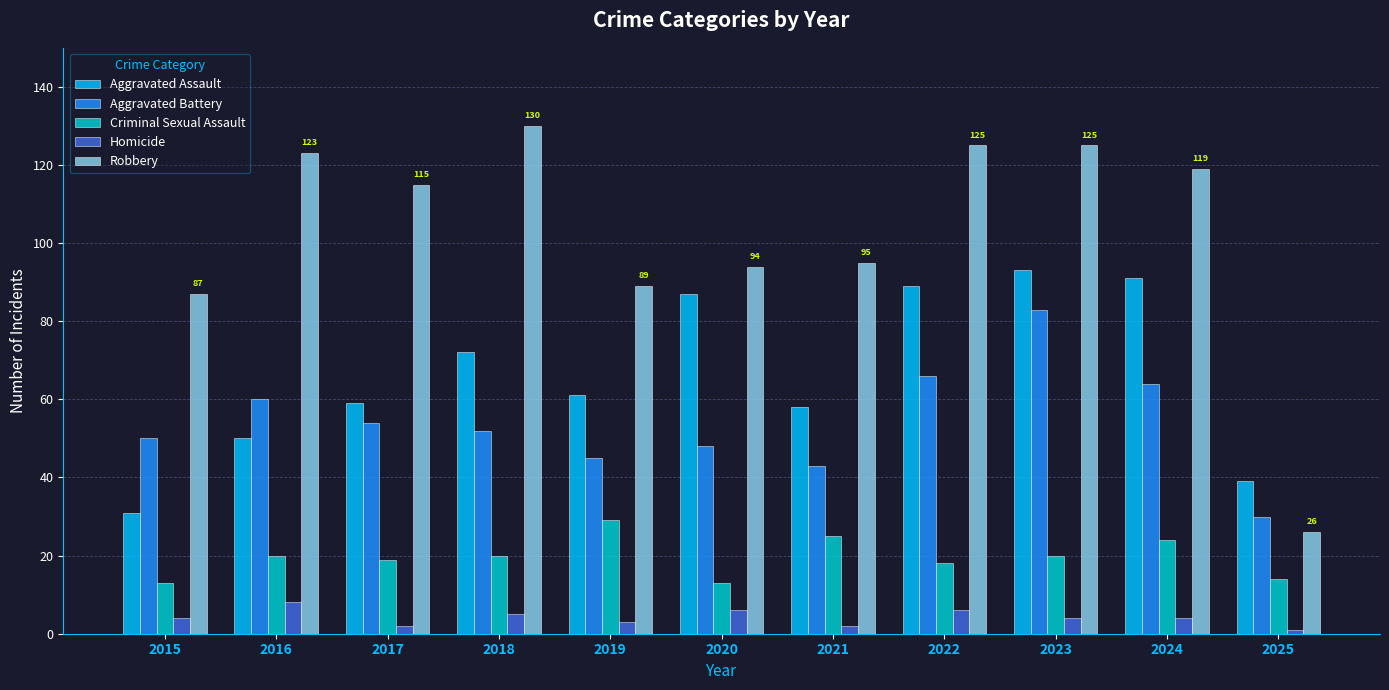

At which label is Robbery closest to 78?

2015